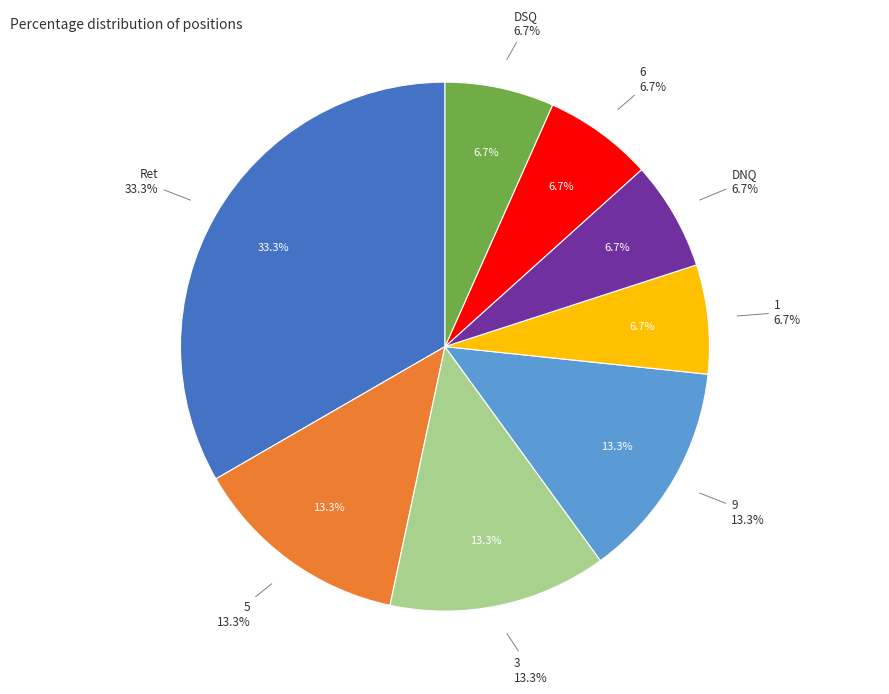

How many segments does this pie chart have?

8